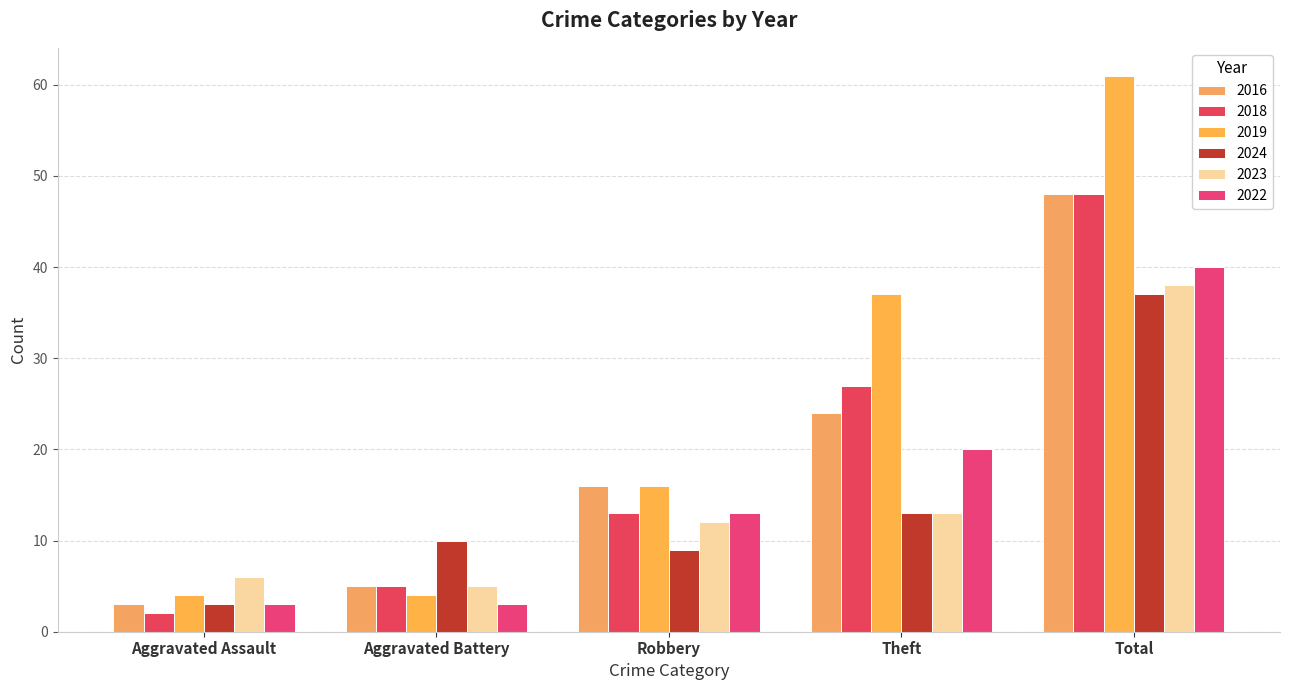

Which series has the largest total across all categories?

2019